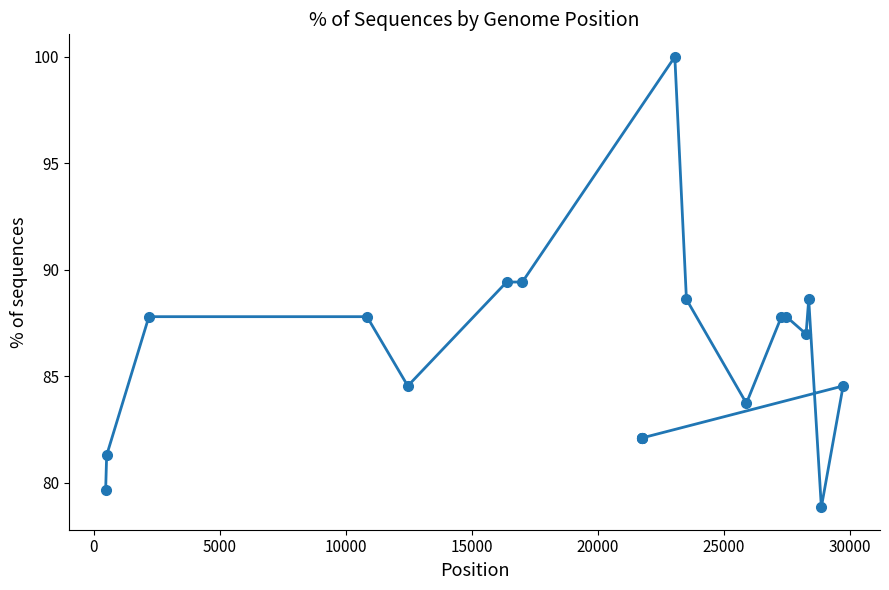

What is the sum of all values?

1715.4